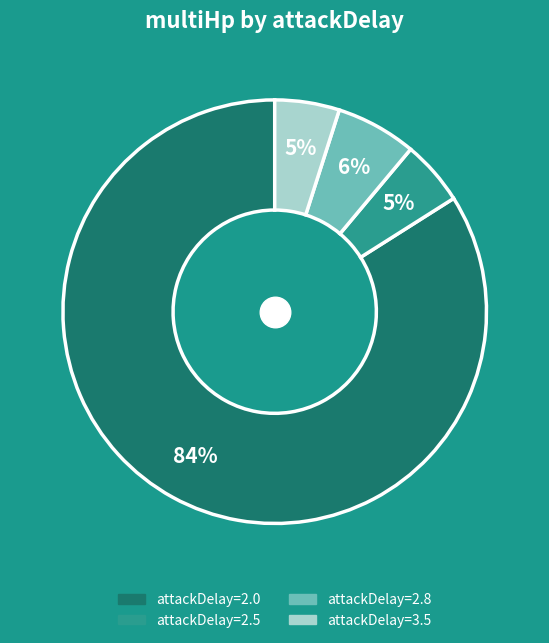

Is there any slice that represents more than half of the pie?

Yes